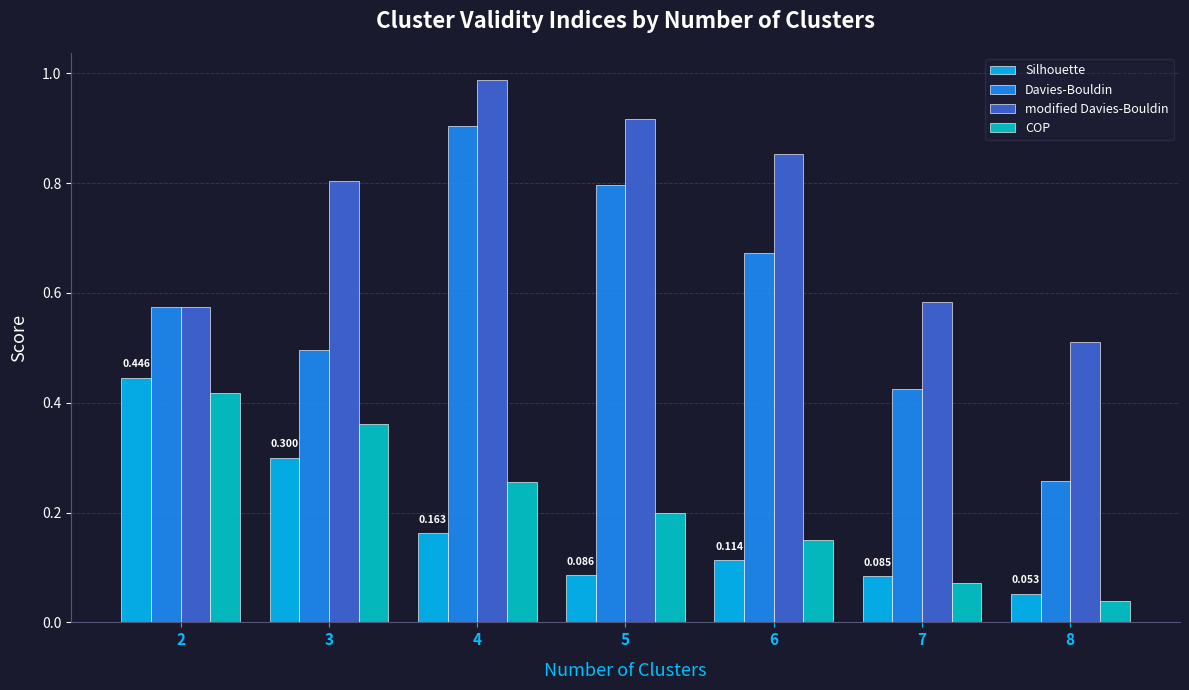

What is the total value across all series at 5?

2.0